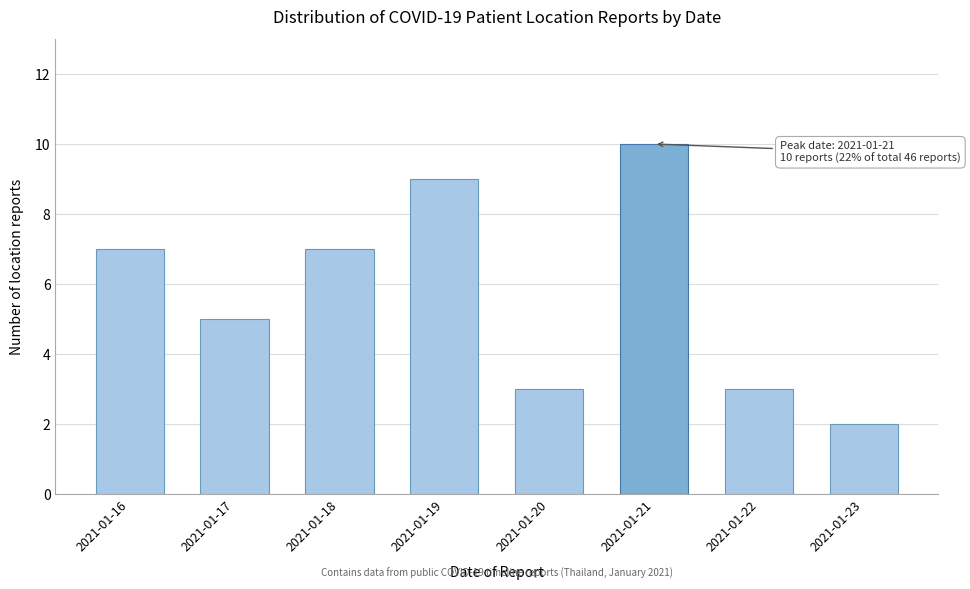

Reading left to right, extract all data points from this chart.

2021-01-16=7	2021-01-17=5	2021-01-18=7	2021-01-19=9	2021-01-20=3	2021-01-21=10	2021-01-22=3	2021-01-23=2